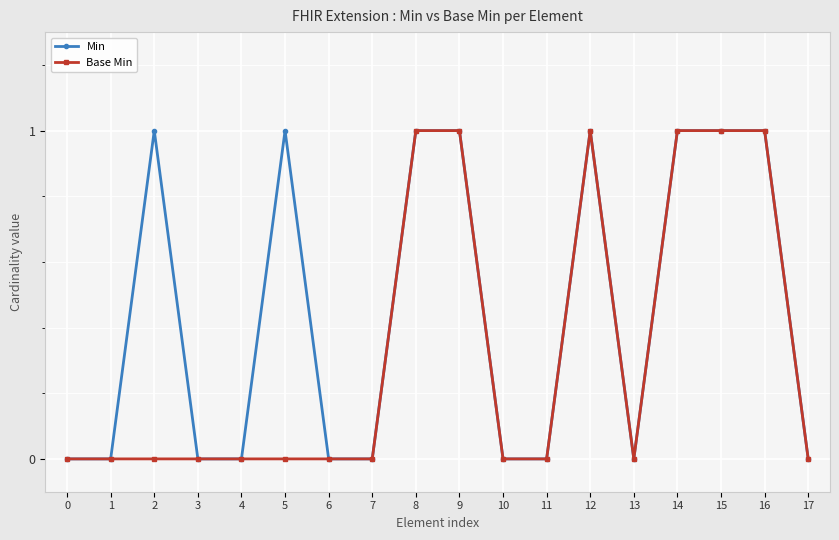

The value of Min at 14 is 0. True or false?

False